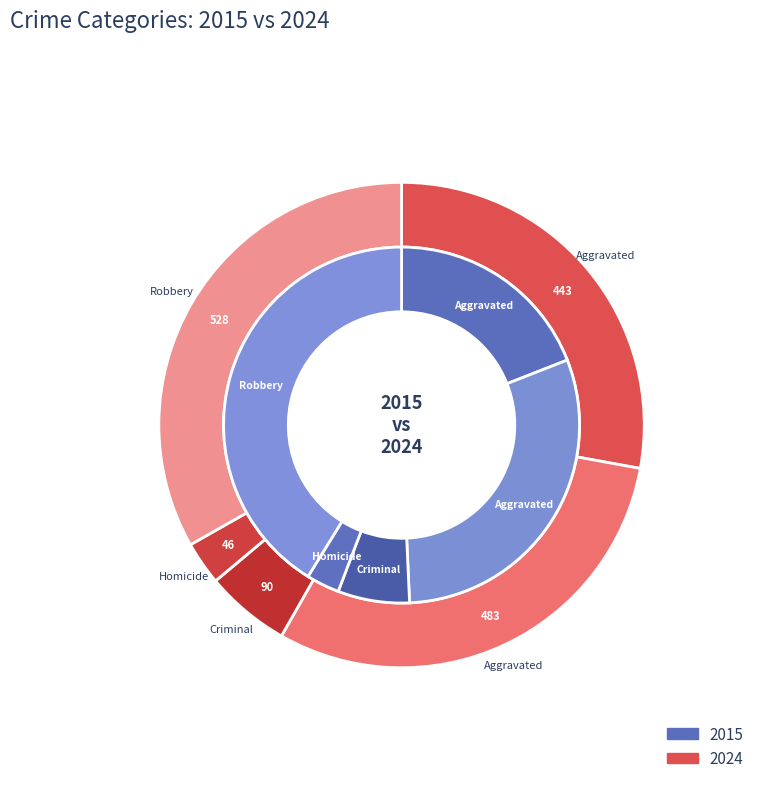

What is the spread (max minus min) of values at Aggravated Assault?

165